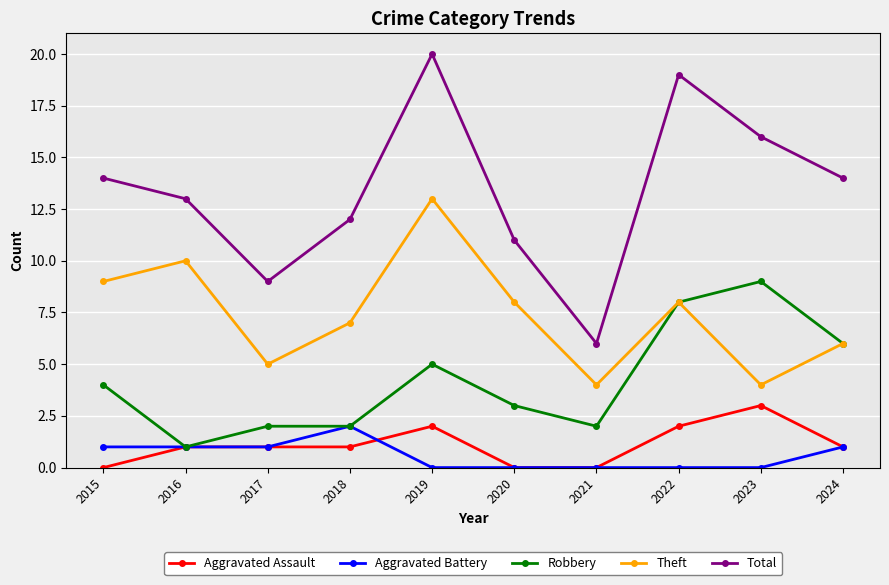

Reading left to right, extract all data points from this chart.

Aggravated Assault: 0	1	1	1	2	0	0	2	3	1
Aggravated Battery: 1	1	1	2	0	0	0	0	0	1
Robbery: 4	1	2	2	5	3	2	8	9	6
Theft: 9	10	5	7	13	8	4	8	4	6
Total: 14	13	9	12	20	11	6	19	16	14